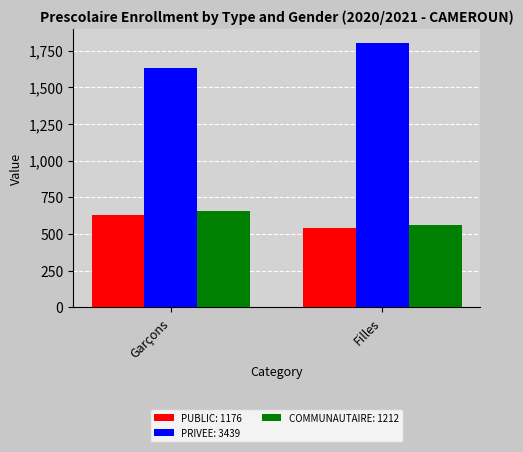

Does the chart contain any negative values?

No